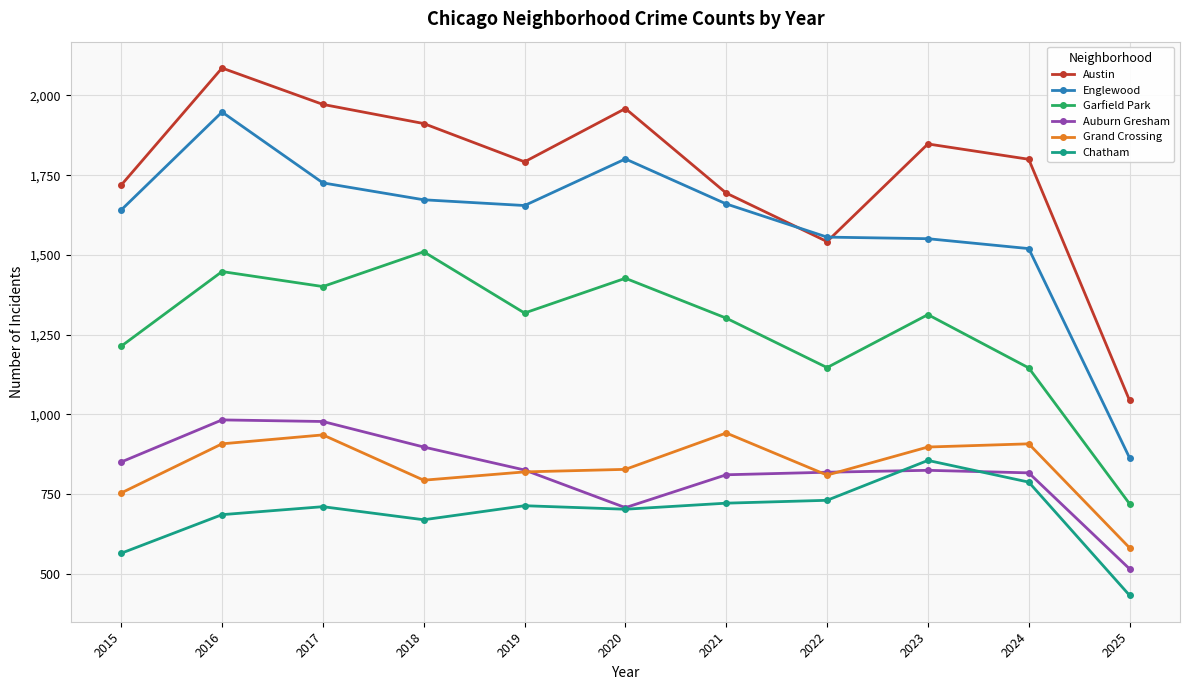

How many interior local valleys does the Austin series have?

2